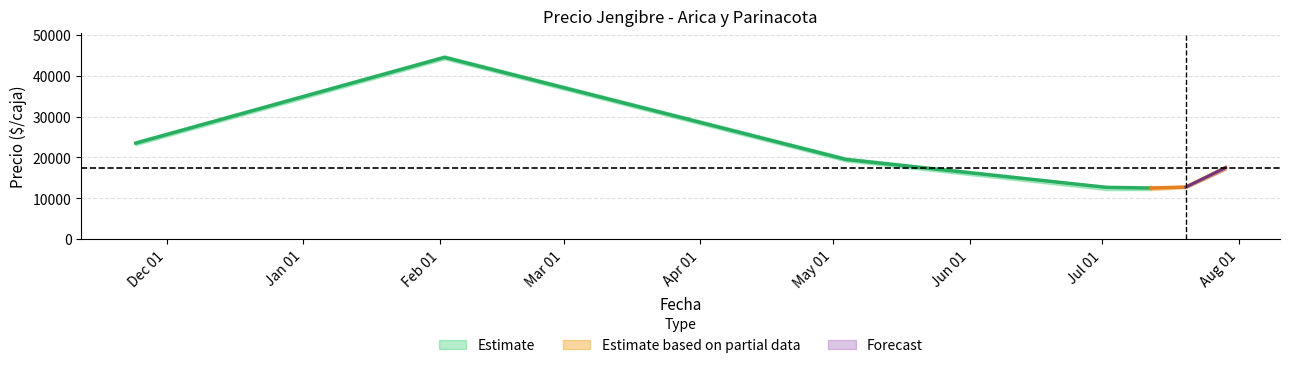

What is the value of the Precio minimo point at the 3rd from the left?

19000